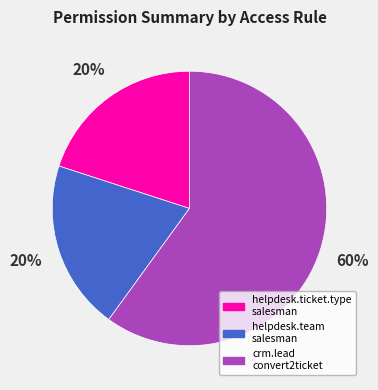

True or false: crm.lead convert2ticket accounts for 60% of the total.

True